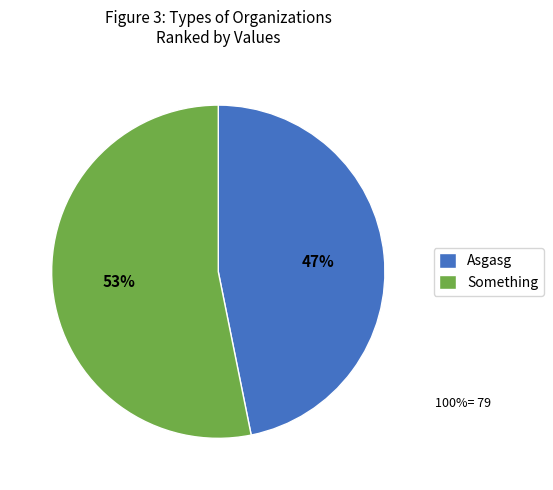

Is the sum of Something and Asgasg greater than half?

Yes